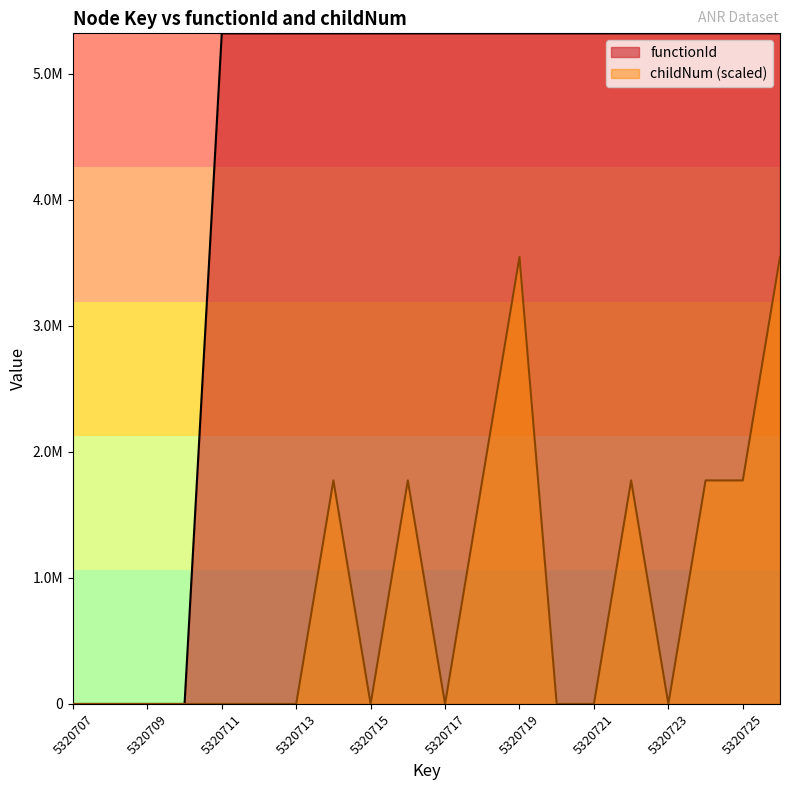

How many interior local peaks does the childNum series have?

4